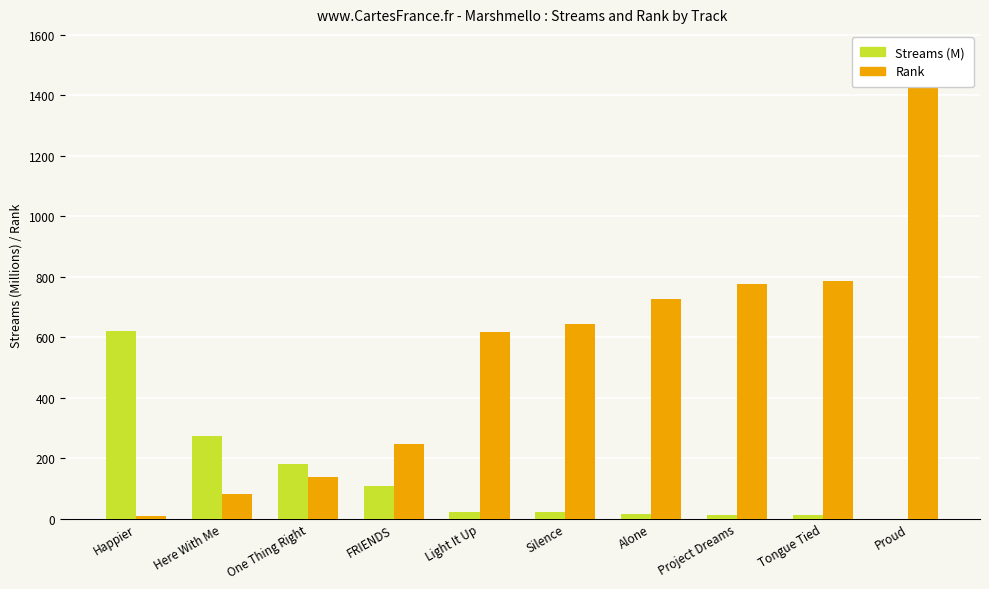

What is the difference between the maximum and minimum values in the Streams (M) series?

620.0